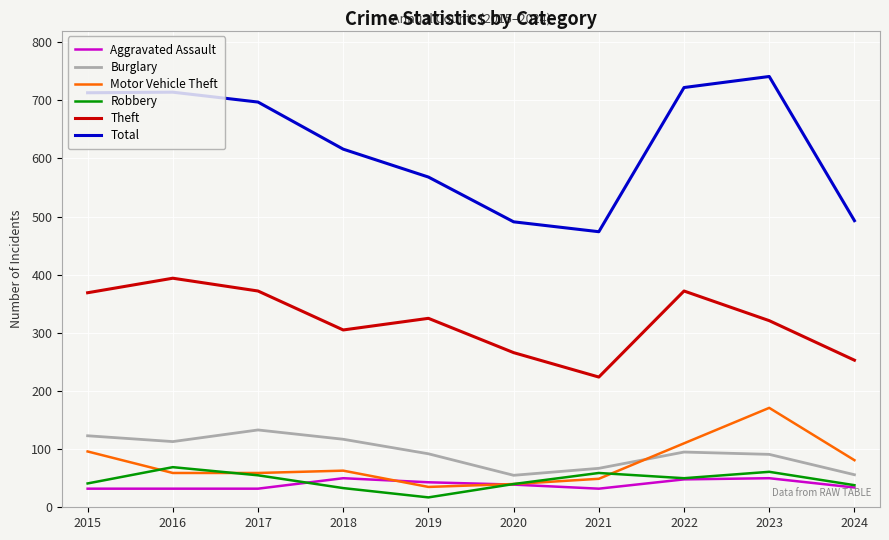

True or false: Motor Vehicle Theft has more than 1 points higher than both neighbors.

True